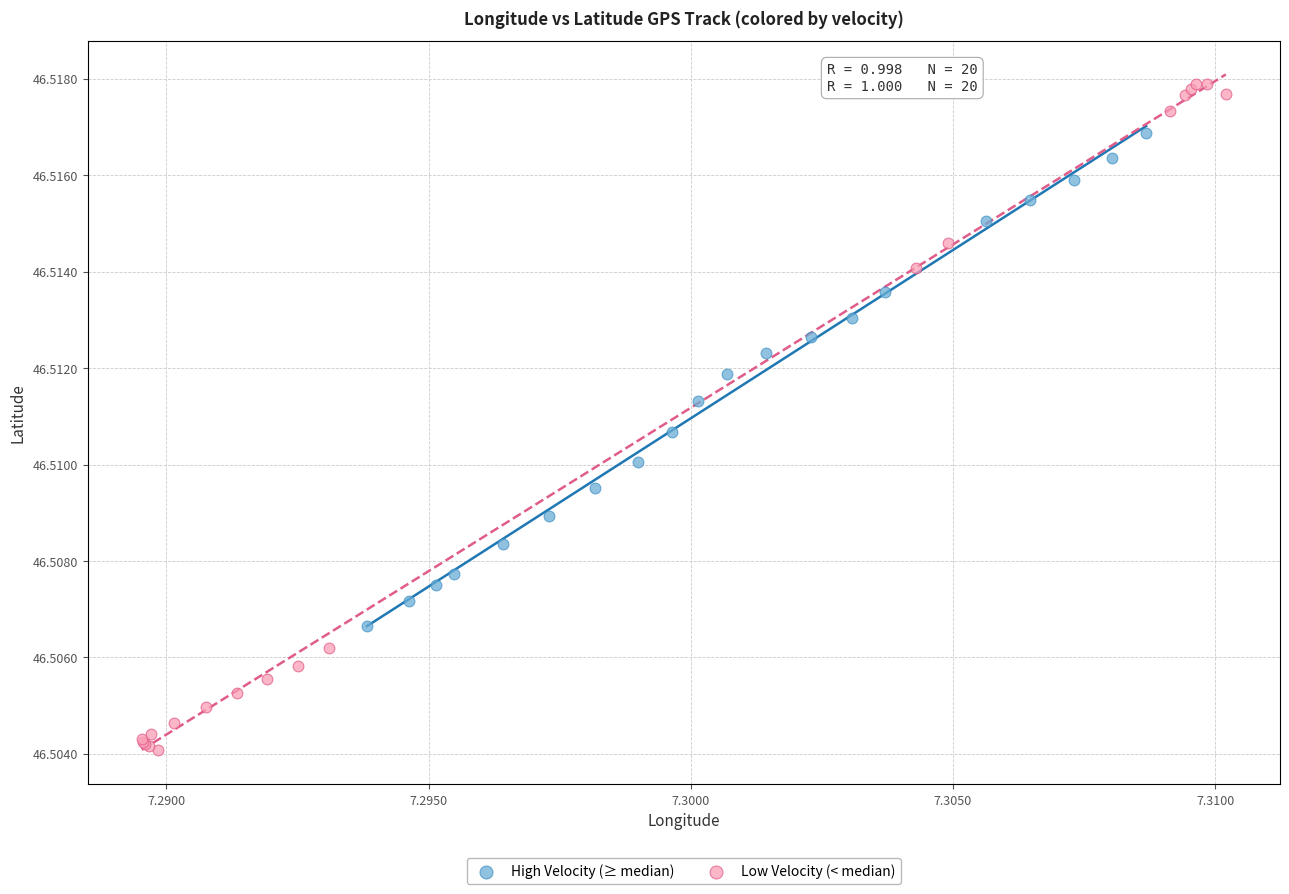

Which series reaches the minimum Y coordinate?

Low Velocity (< median)